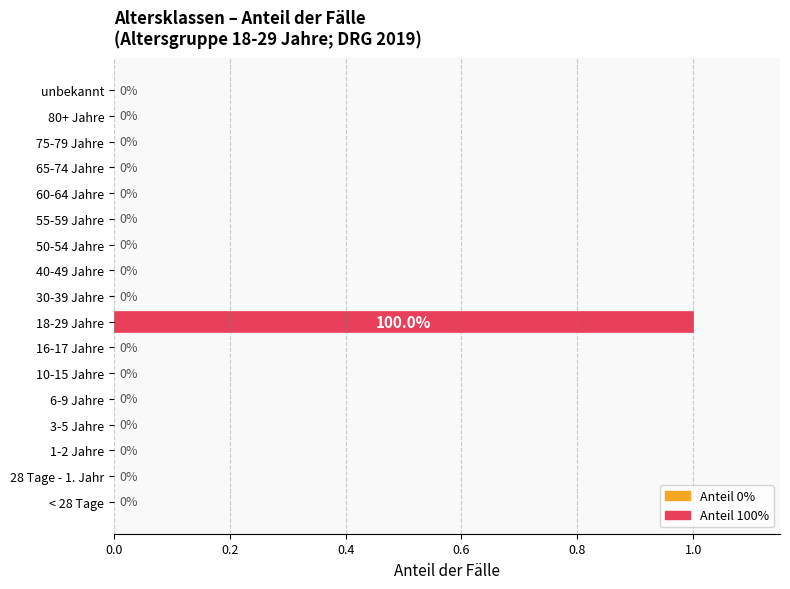

Is it true that the value at 65-74 Jahre is 0?

True